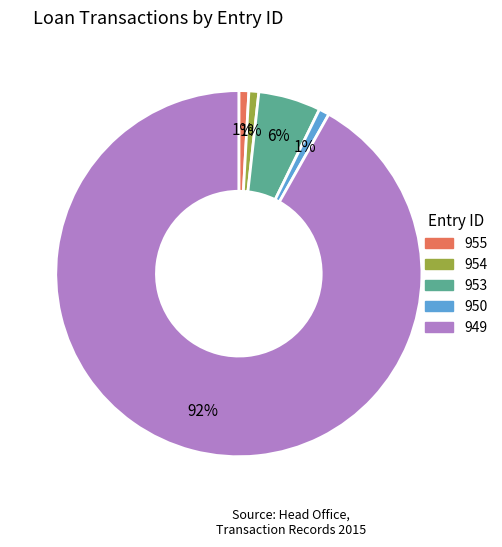

Is there a majority slice in this chart?

Yes